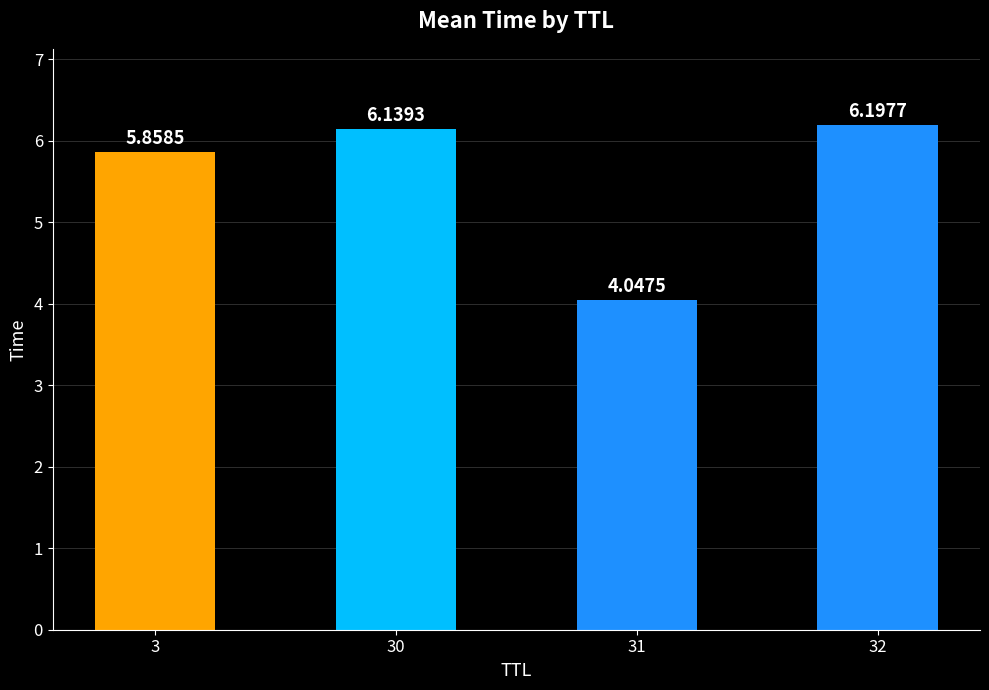

Approximately how many times larger is the value at 32 compared to 3?

1.1